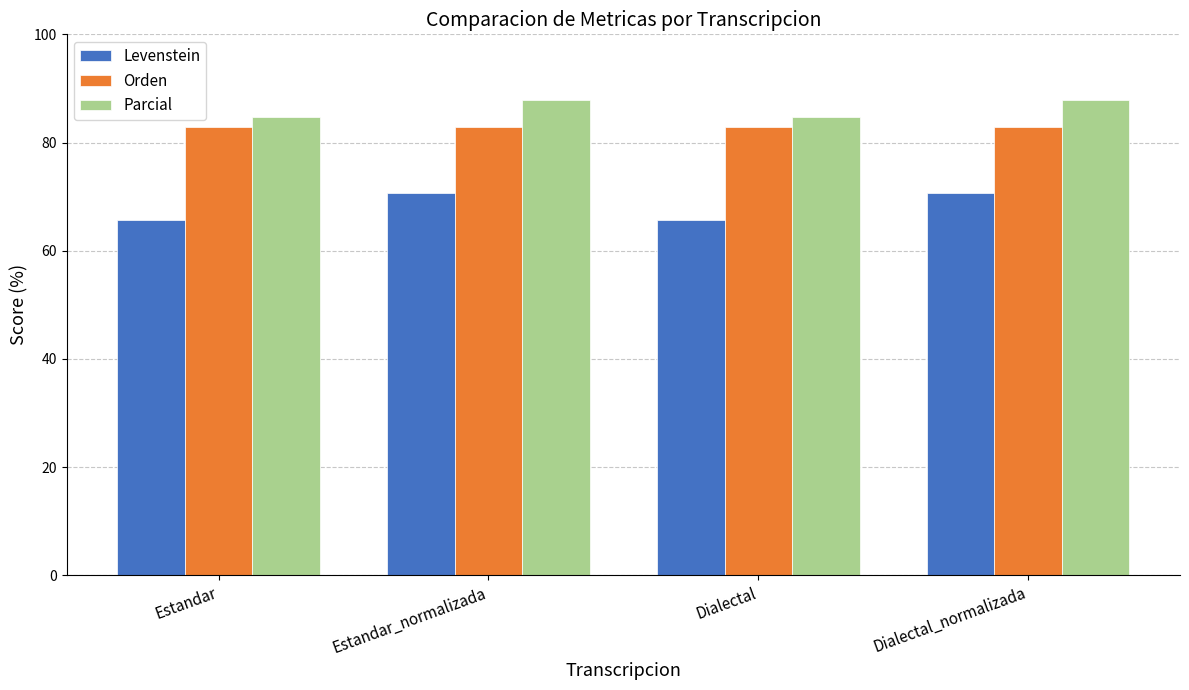

Rank the series by their average value, from lowest to highest.

Levenstein, Orden, Parcial